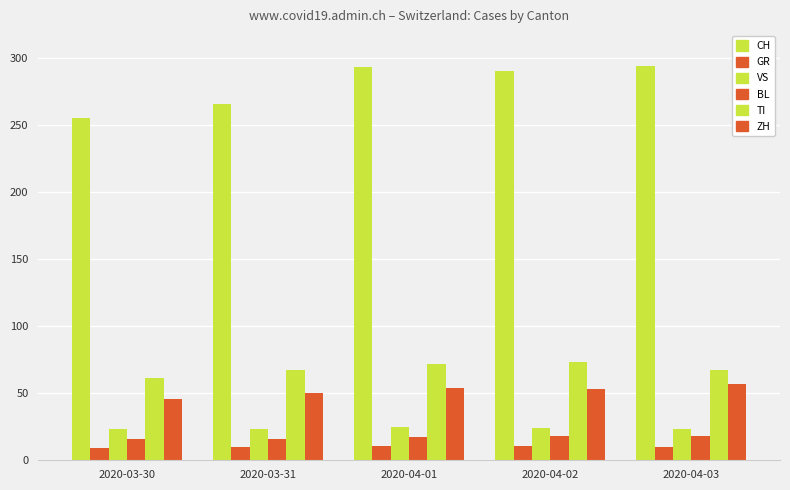

At 2020-04-02, list the series in order from largest to smallest.

CH, TI, ZH, VS, BL, GR